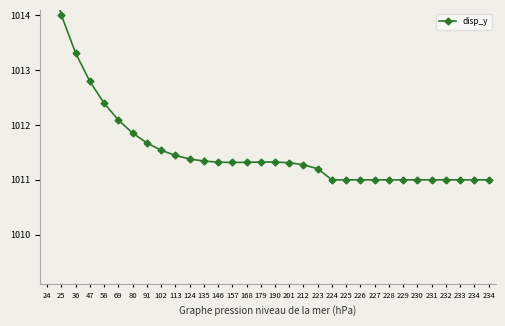

At which label is the value closest to 1013?

47